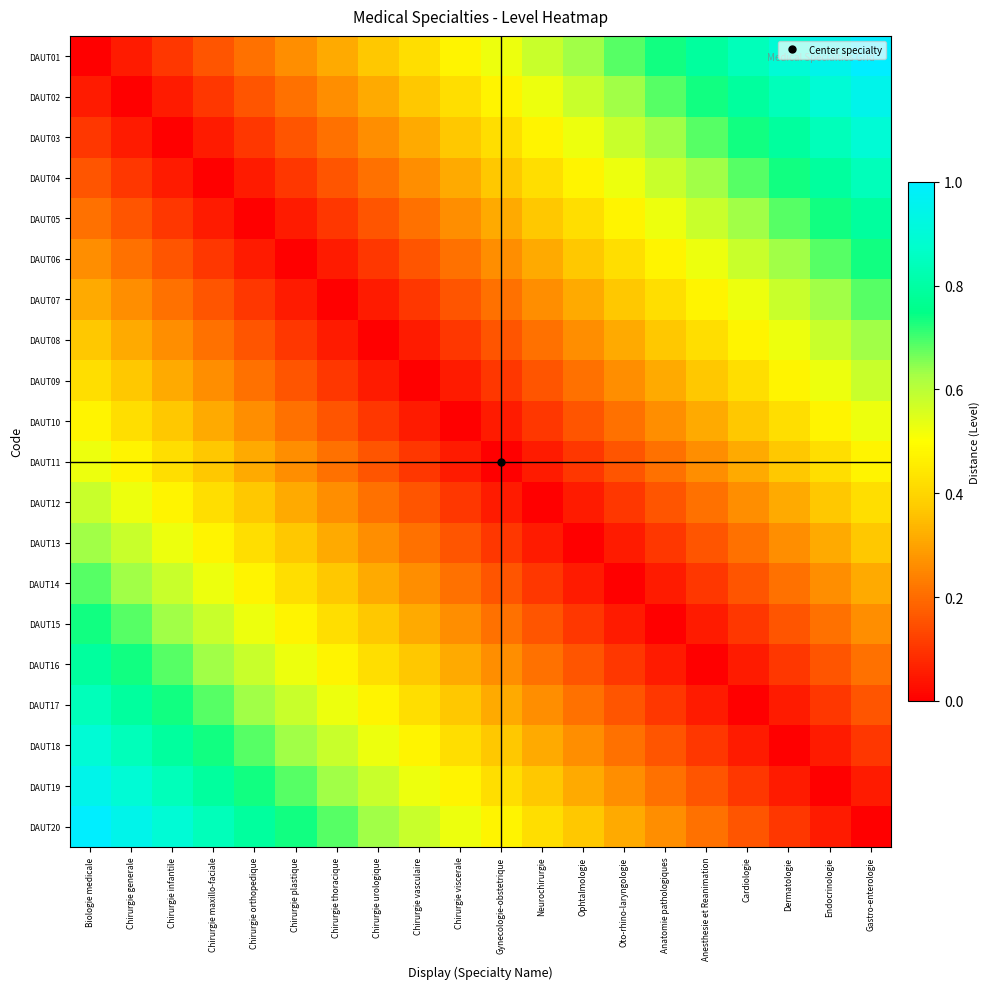

Which category has the lowest value across all series?

Biologie medicale